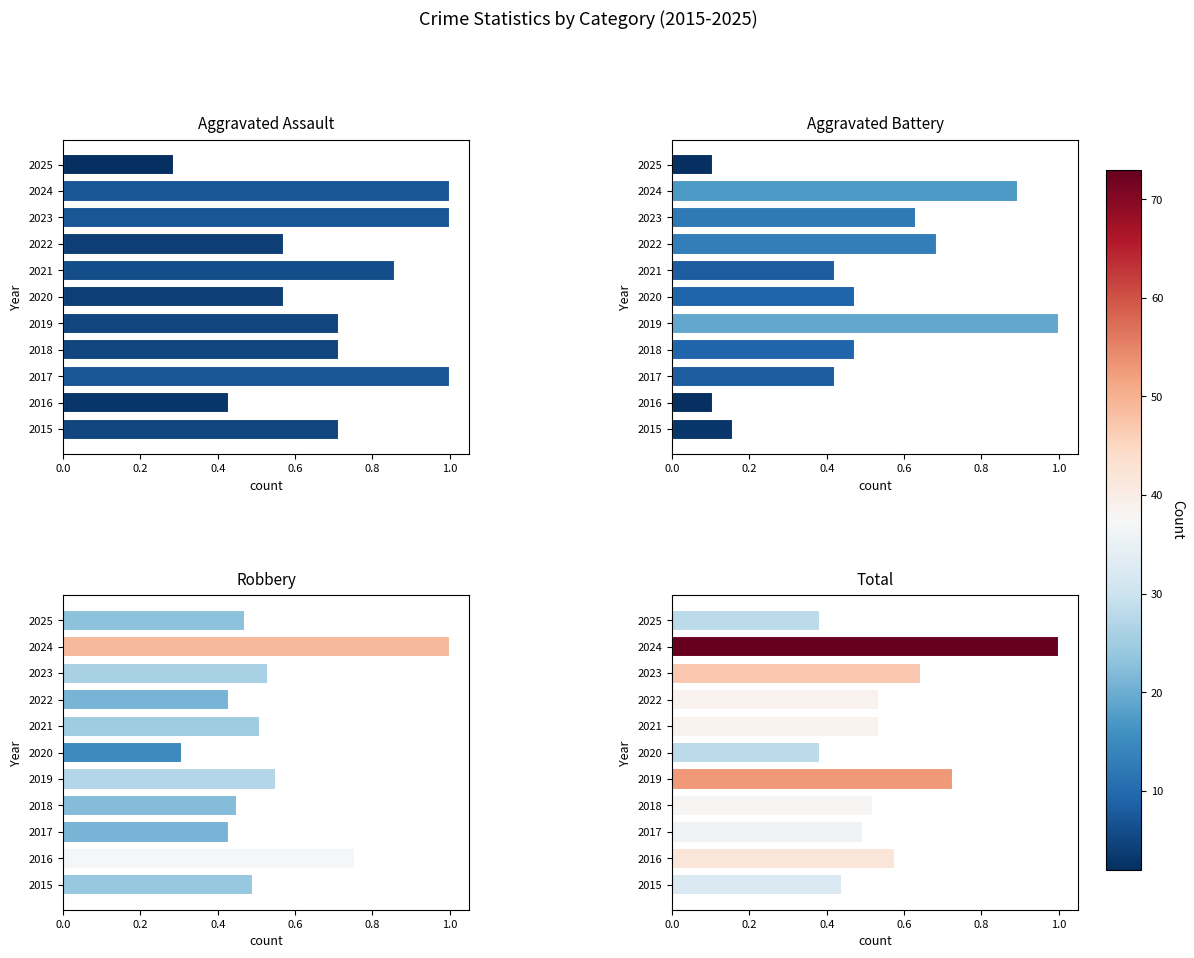

How many groups of bars are there?

11